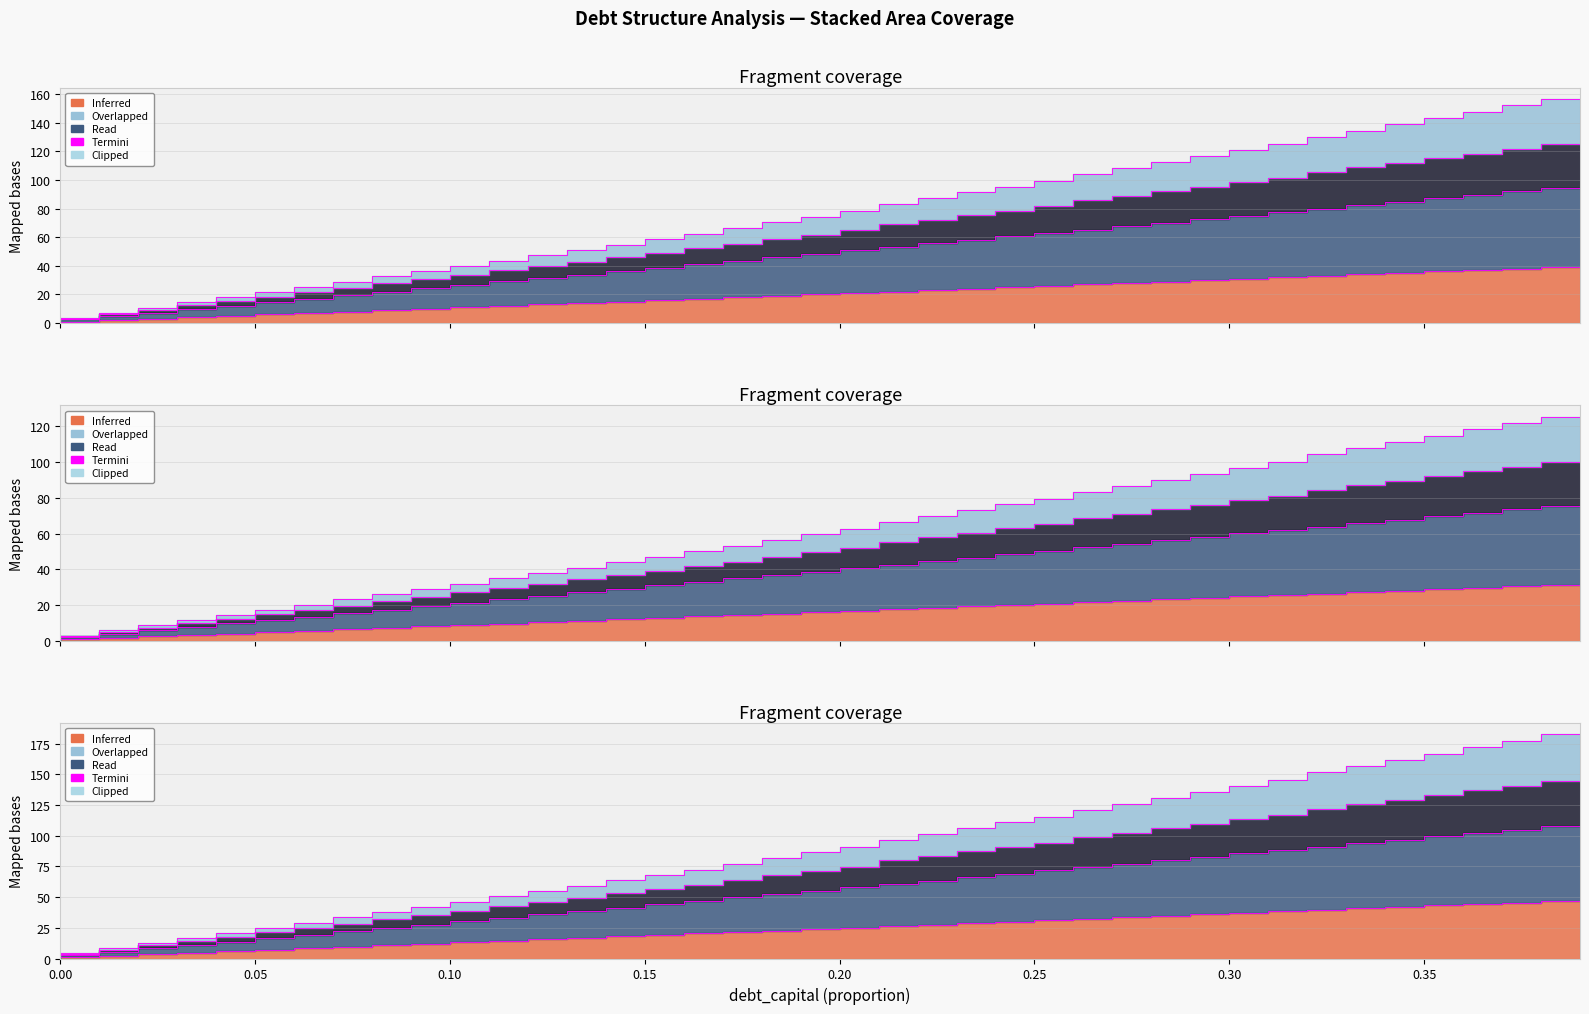

The value of debt at 0.0 is -25.9. True or false?

False